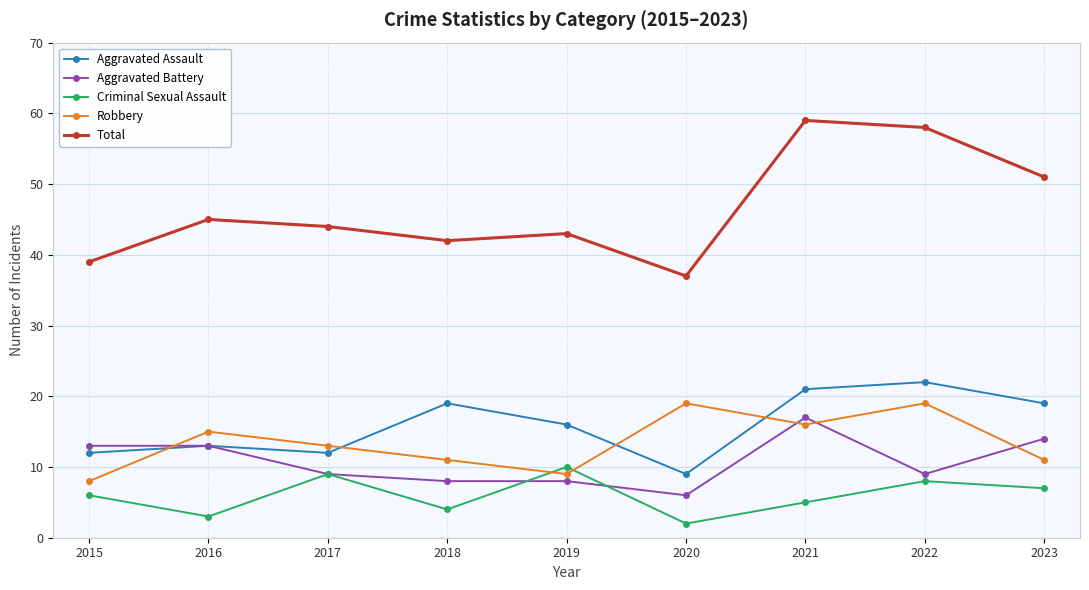

What is the sum of all Criminal Sexual Assault values?

54